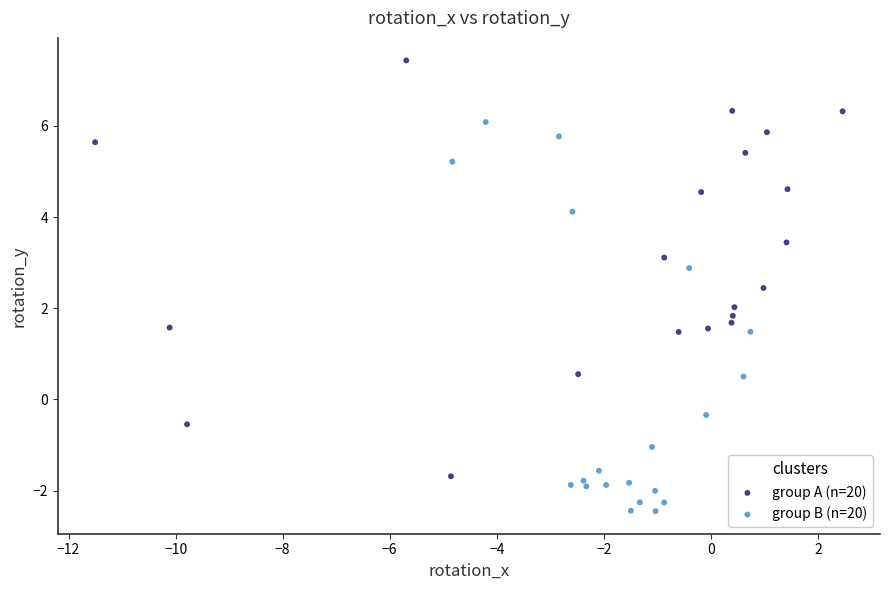

What are all the series names shown in the legend?

group A (n=20), group B (n=20)